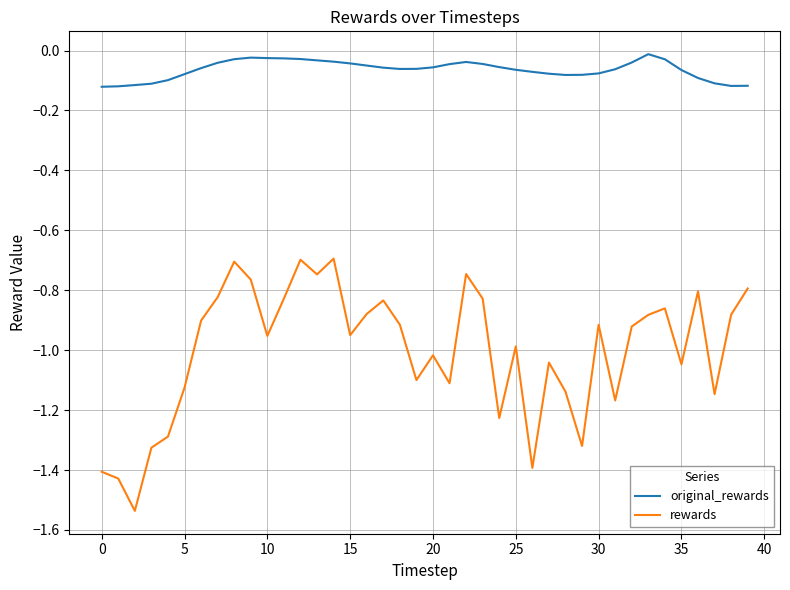

Which series has the largest range (max minus min)?

rewards